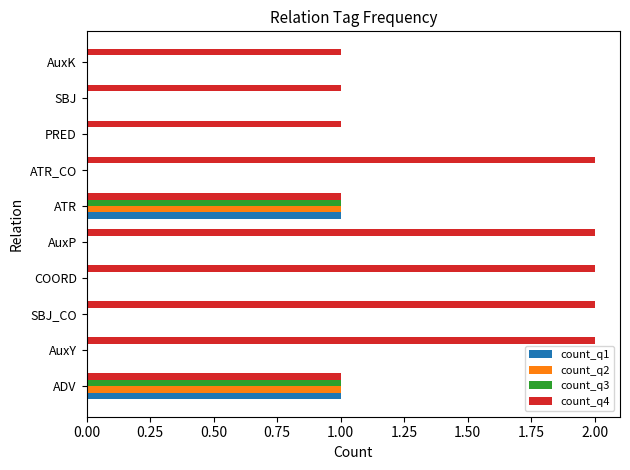

The count_q3 series shows -1 at PRED. True or false?

False